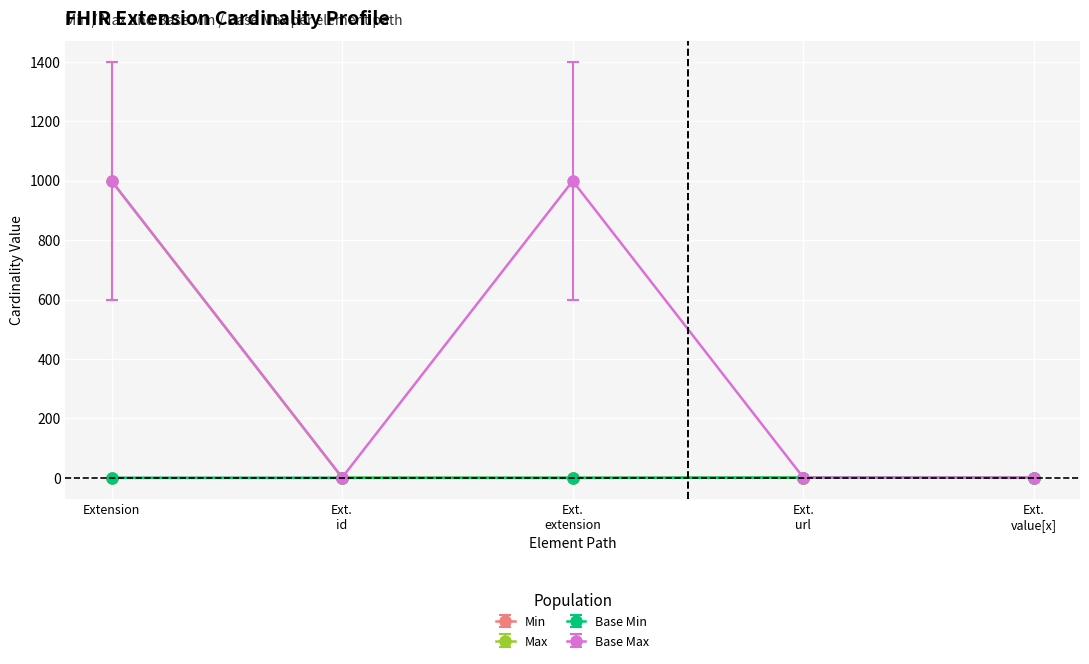

True or false: Base Max has more than 2 points higher than both neighbors.

False